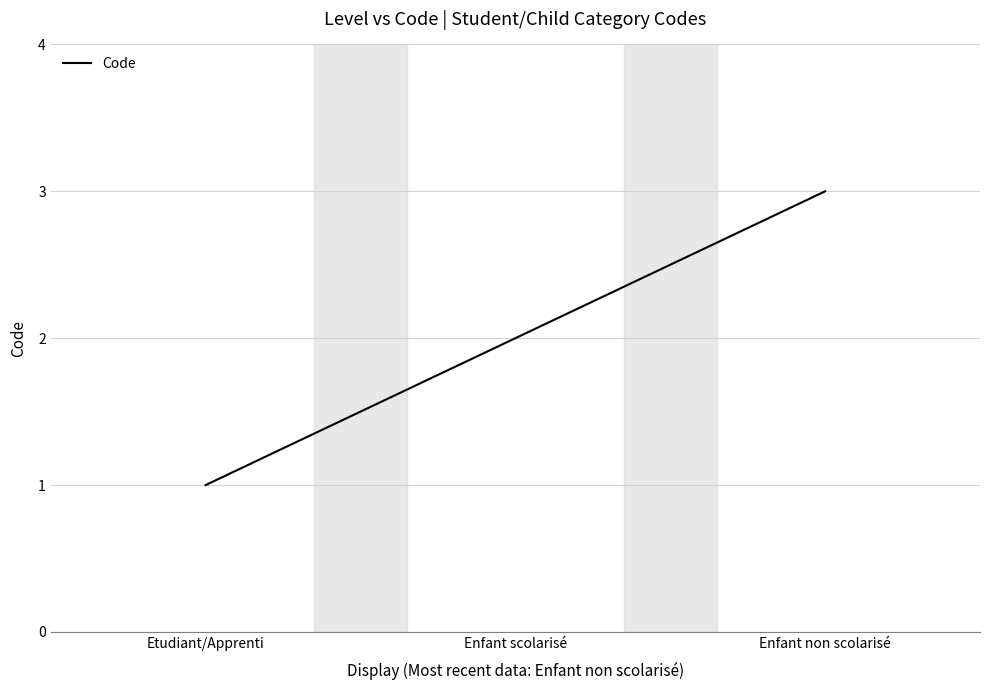

How many series are shown in this chart?

1